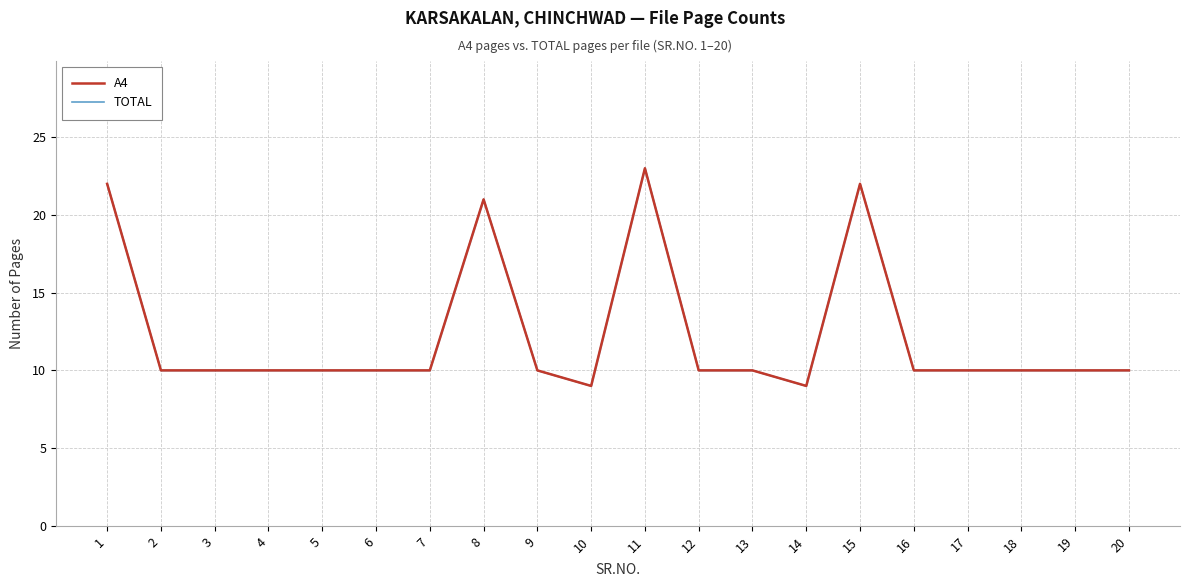

What are all the series names shown in the legend?

A4, TOTAL